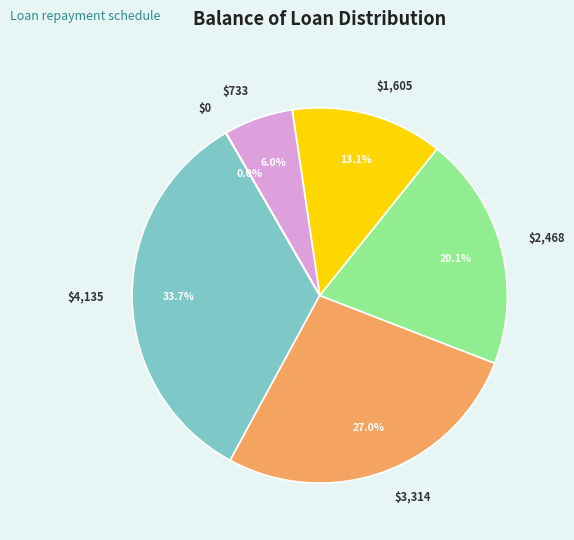

Does any single category account for the majority?

No